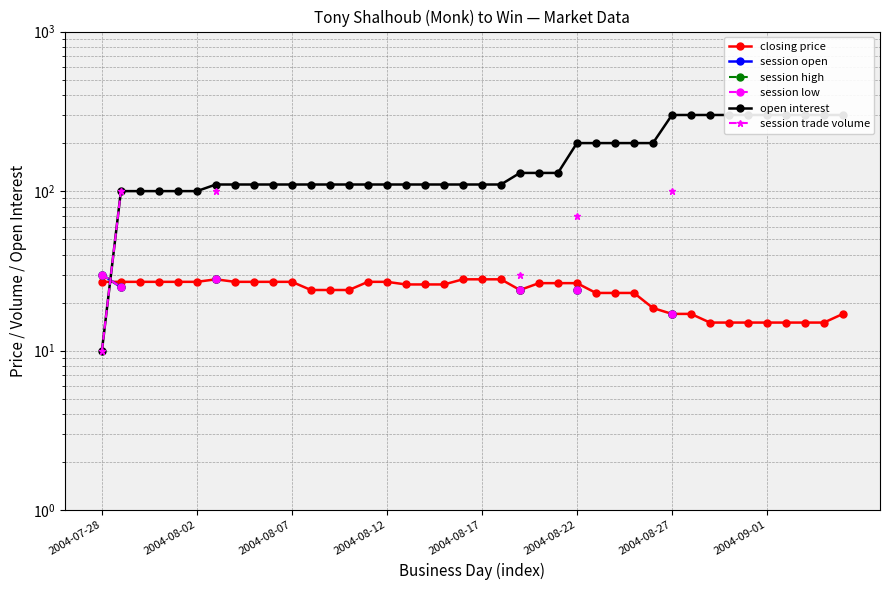

What is the highest value of the session trade volume series?

100.0